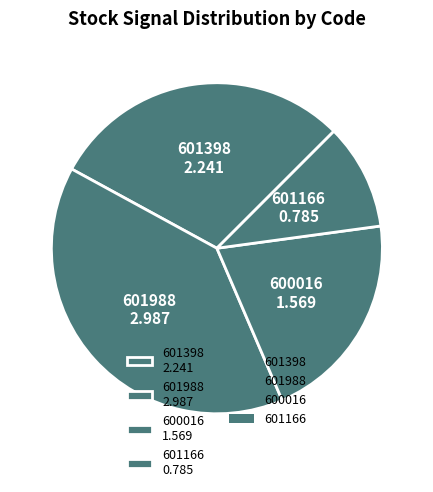

How many segments does this pie chart have?

4